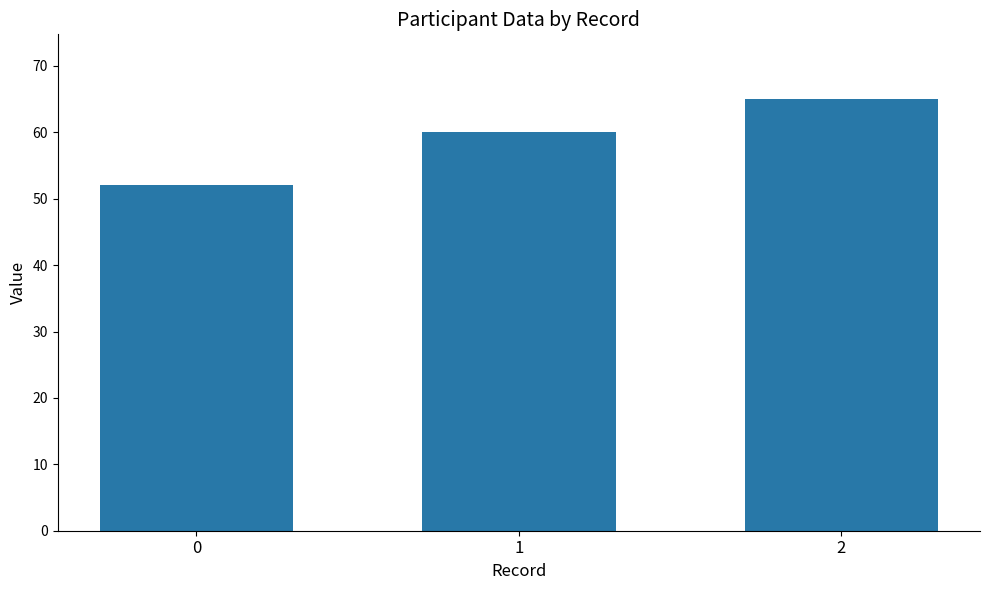

How many data points are less than 60?

1